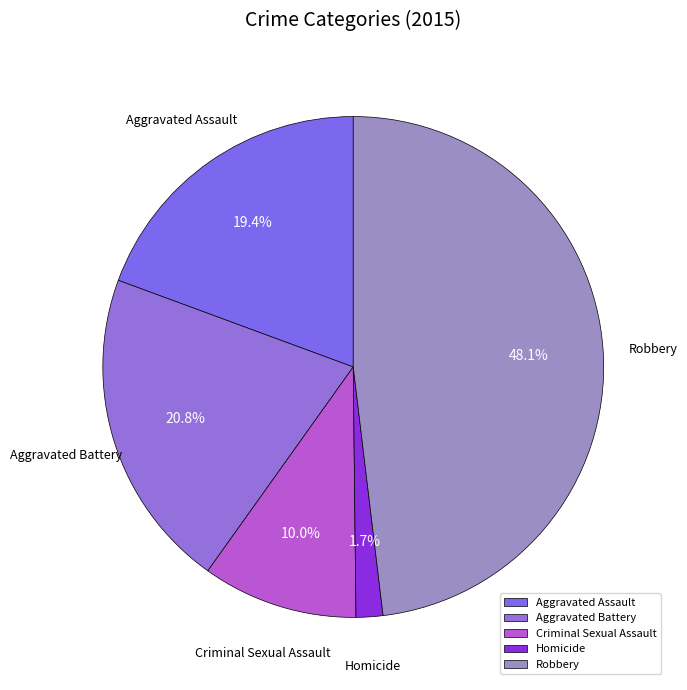

Between Homicide and Aggravated Assault, which is larger?

Aggravated Assault